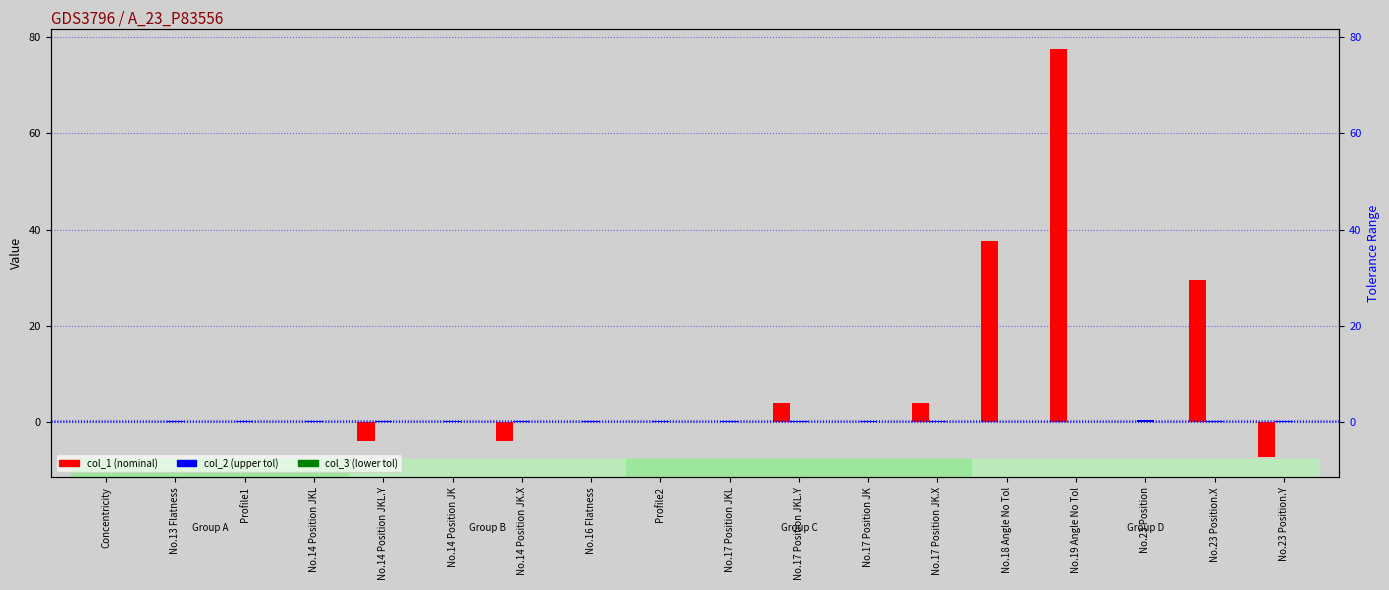

Which series has the largest total across all categories?

col_1